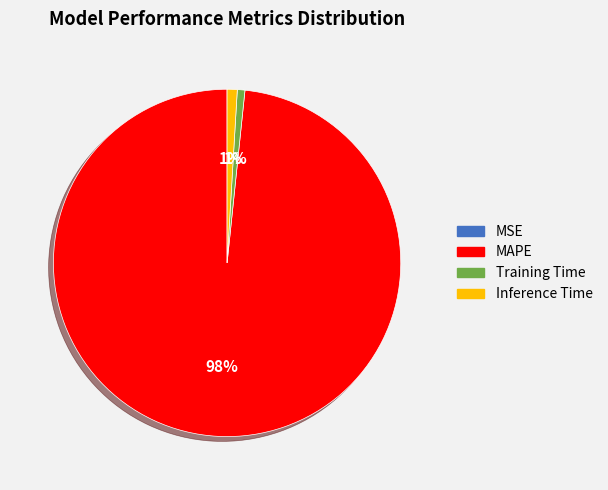

To the nearest percent, what is the combined percentage of Training Time and MAPE?

99%